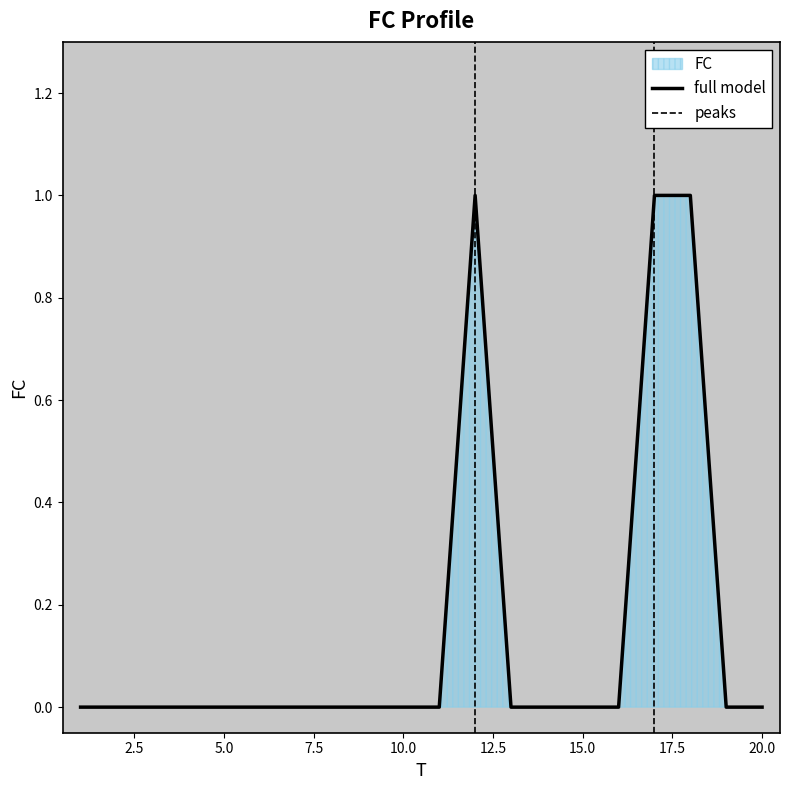

Which has a higher value, 3 or 20?

3